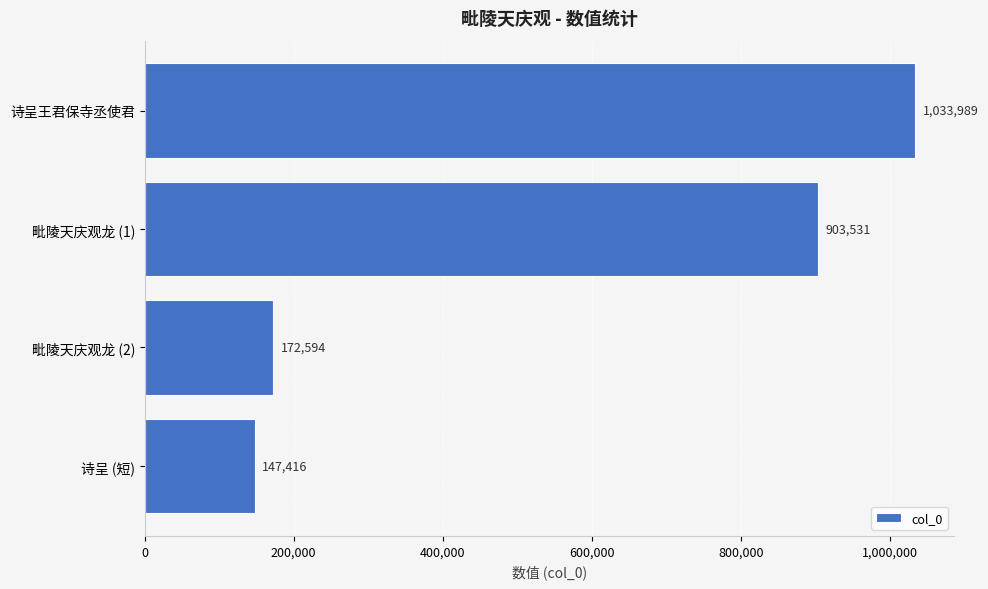

What is the ratio of the value at 毗陵天庆观龙 (1) to the value at 诗呈 (短)?

6.1